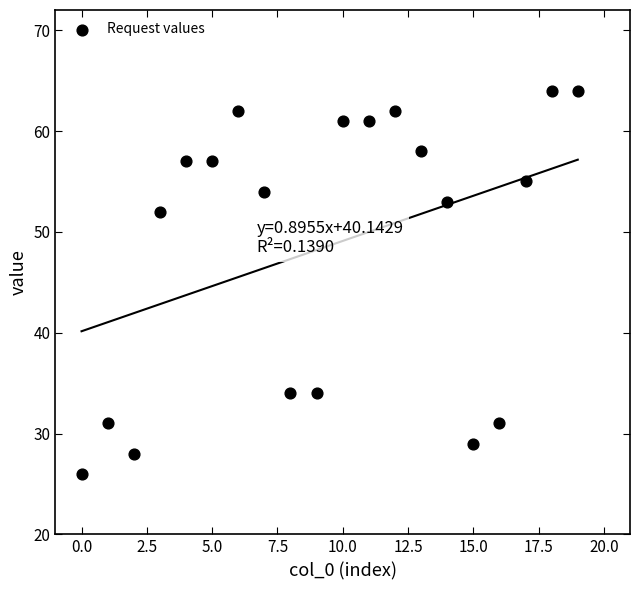

What is the range of Y values (max minus min)?

38